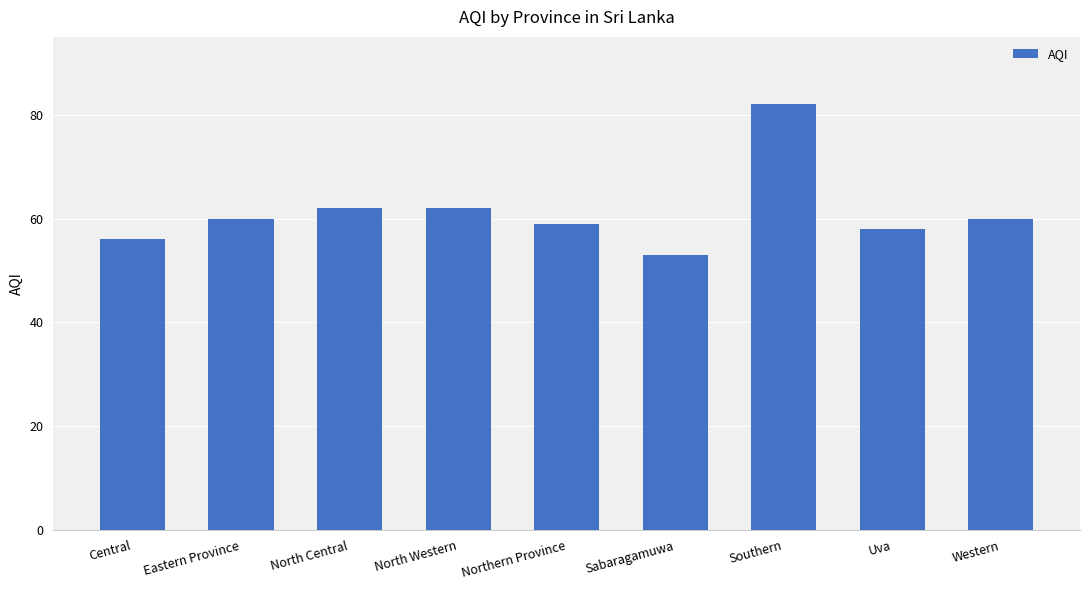

How many data points does each series have?

9